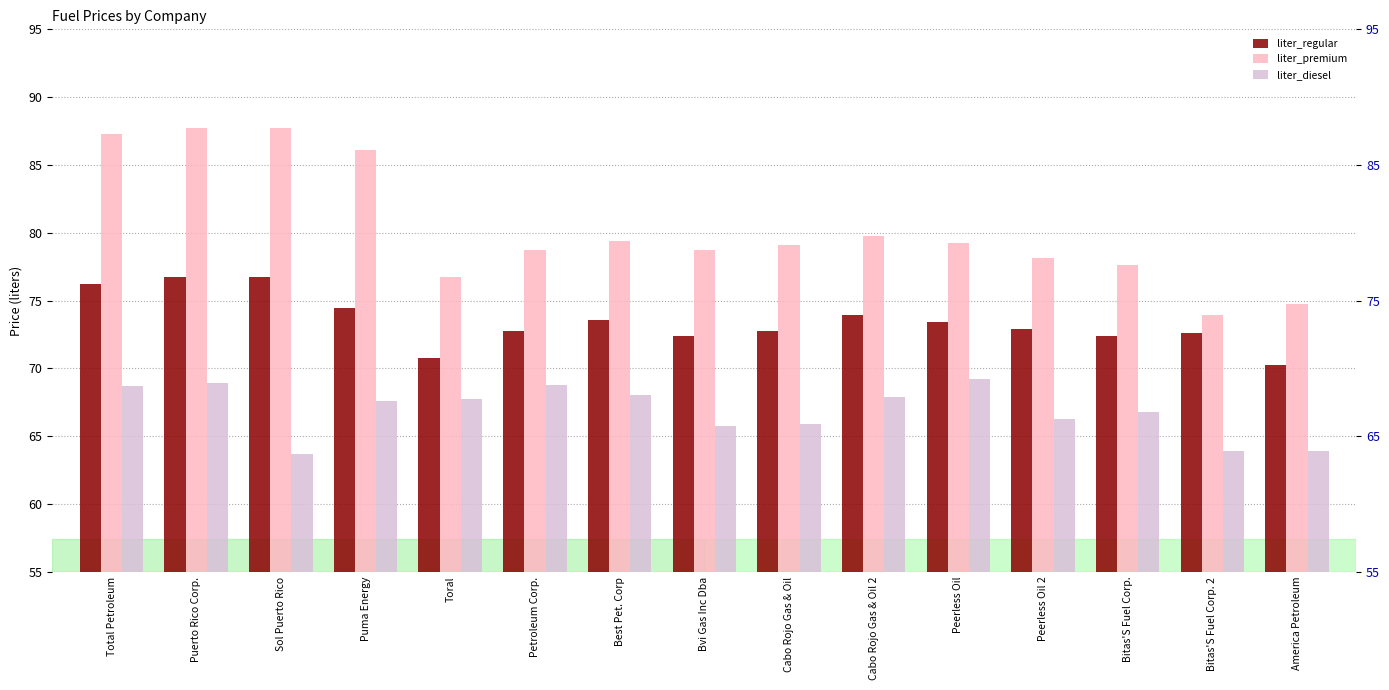

What is the average value of the liter_diesel series?

66.9